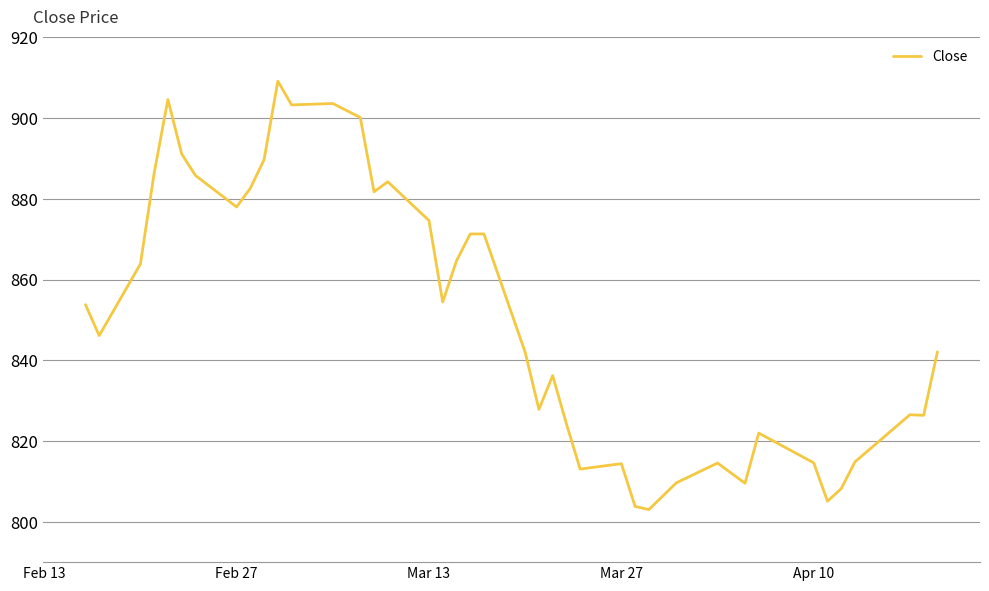

What is the maximum value shown in the chart?

909.1